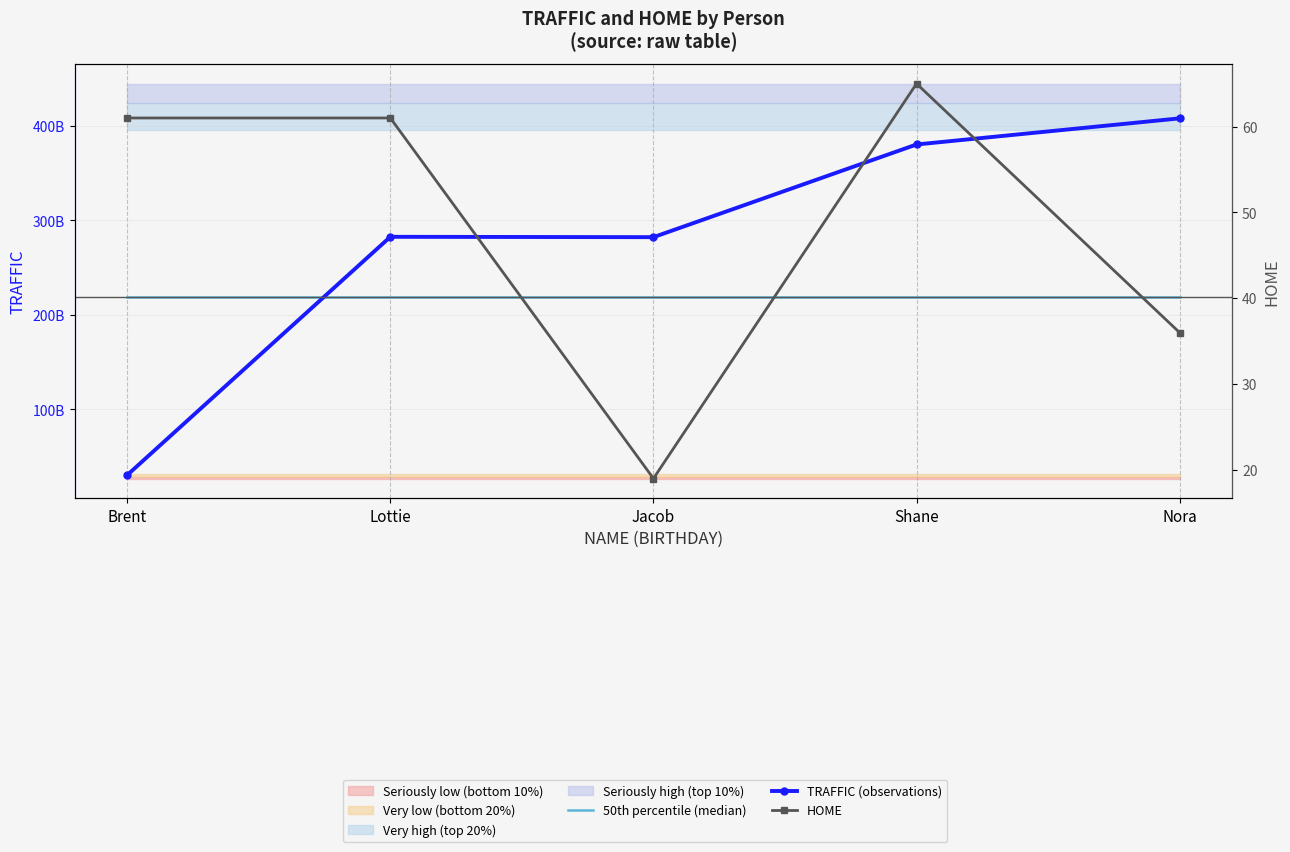

In TRAFFIC (observations), how many points are lower than both neighbors (excluding endpoints)?

1